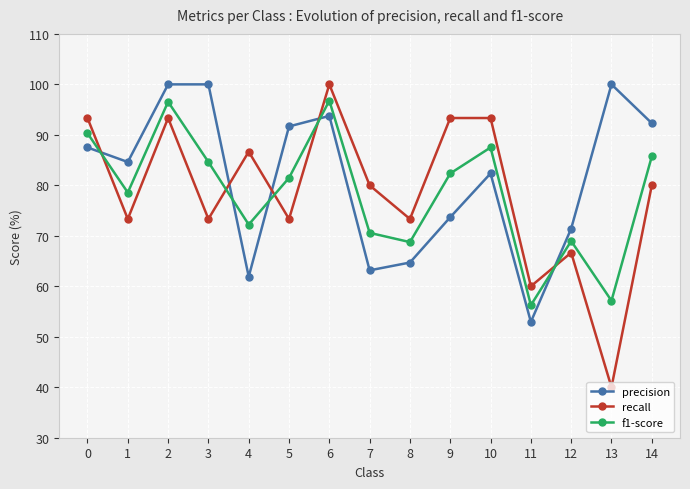

How many lines are shown in the chart?

3